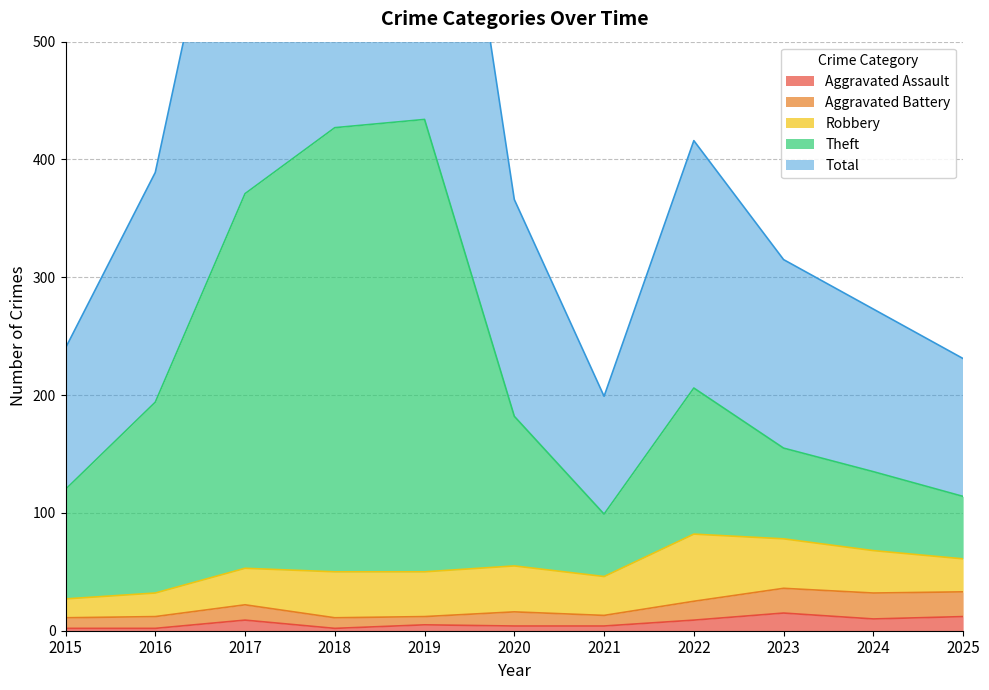

Is the value of Theft at 2016 greater than the value of Aggravated Assault at 2020?

Yes